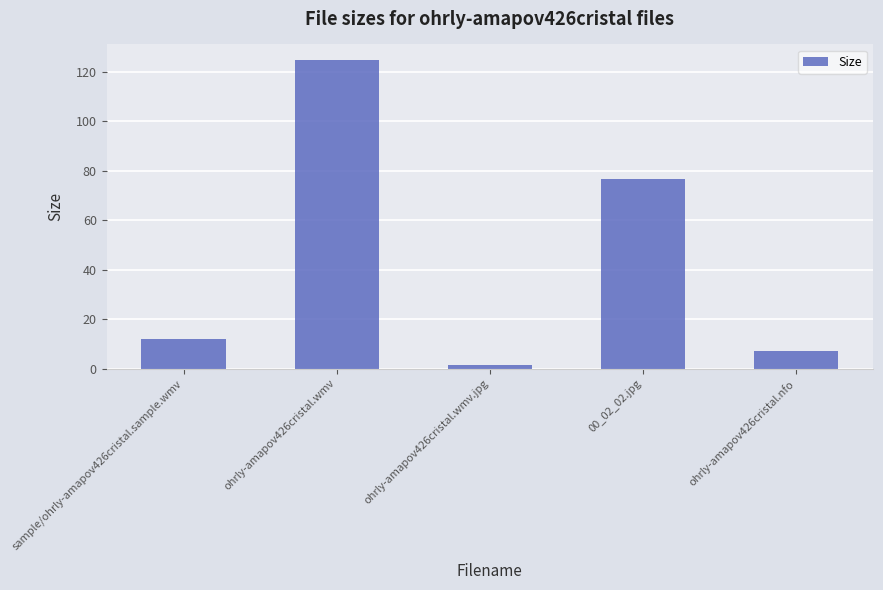

Between sample/ohrly-amapov426cristal.sample.wmv and ohrly-amapov426cristal.wmv.jpg, which is larger?

sample/ohrly-amapov426cristal.sample.wmv